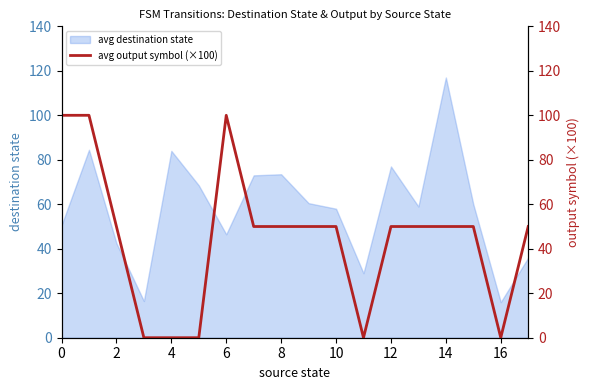

How many values are above zero?

13